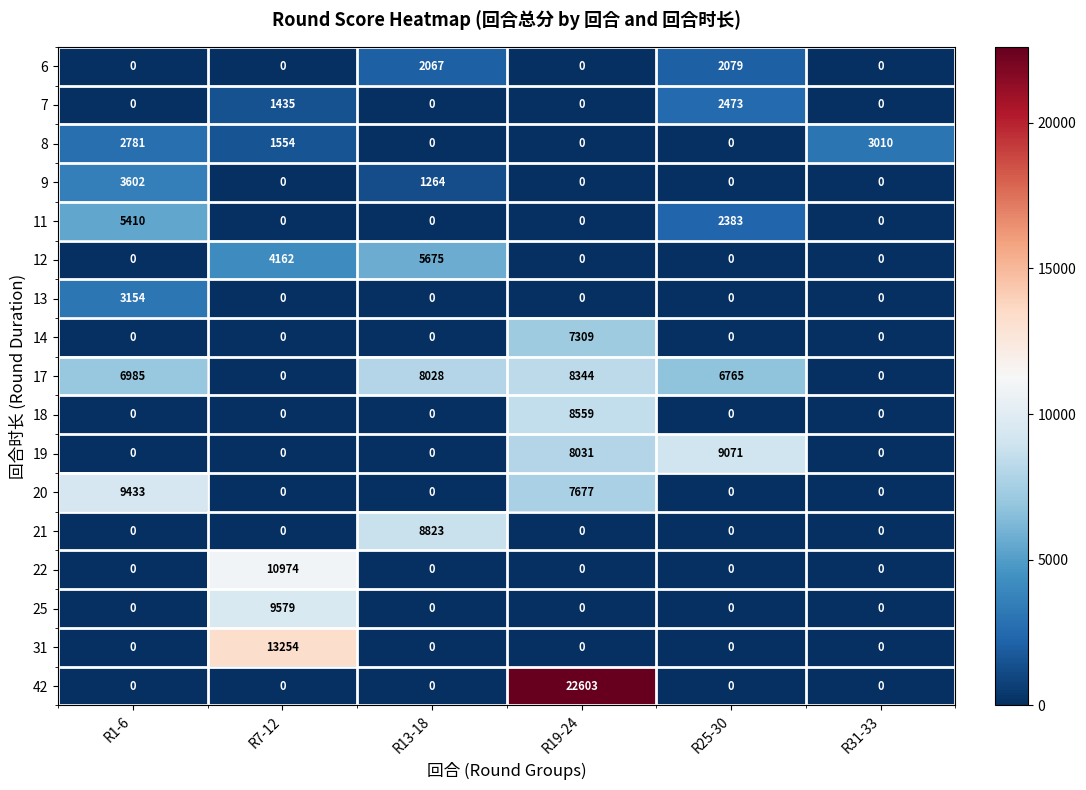

What is the greatest value displayed?

22603